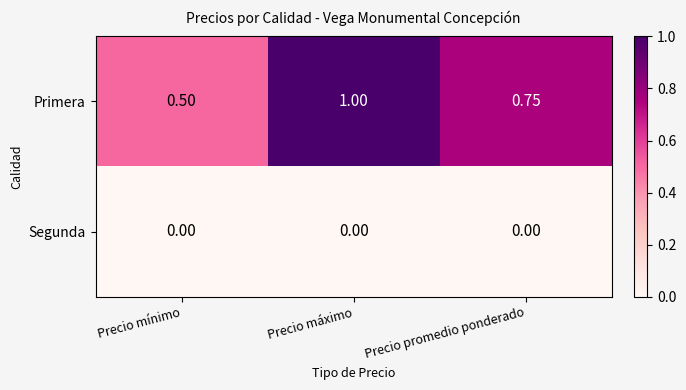

Which series has the largest total across all categories?

Primera